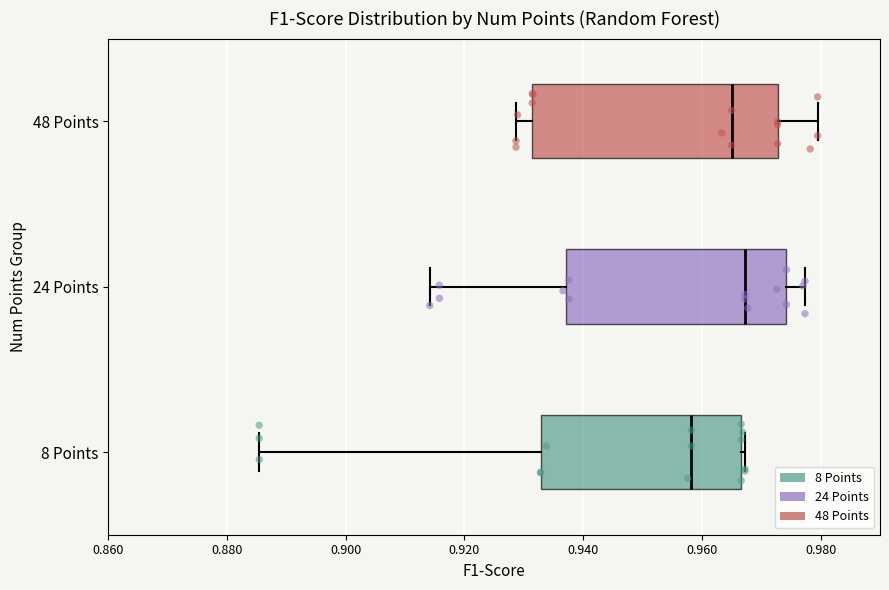

Which box's median line is the furthest to the left?

8 Points